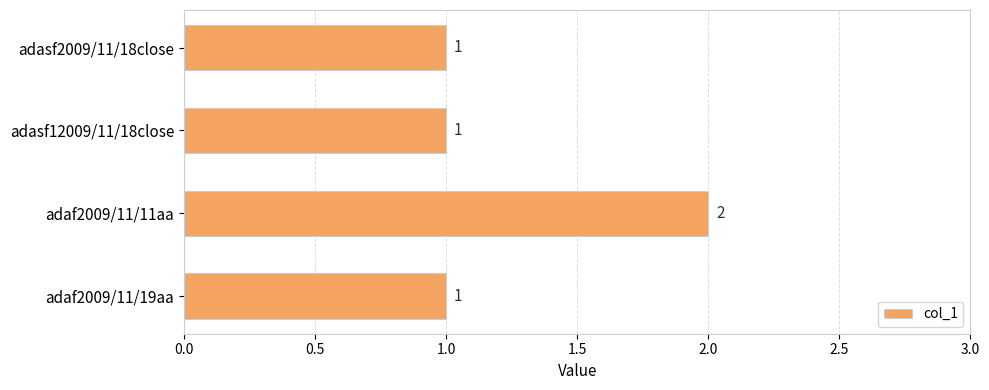

Which label corresponds to the largest value in the chart?

adaf2009/11/11aa